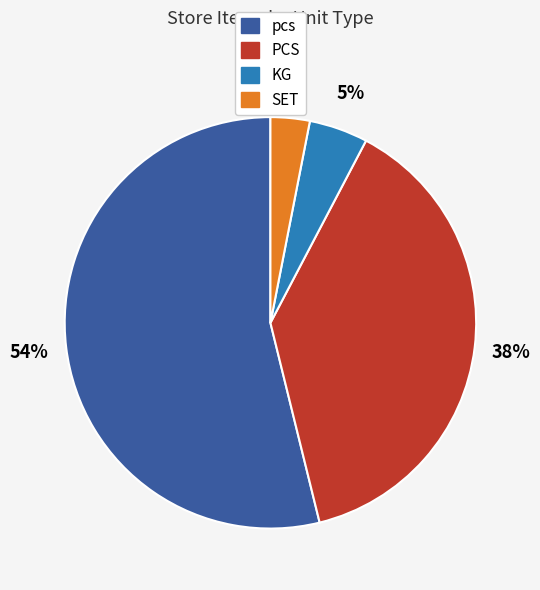

Count the number of slices in the pie.

4